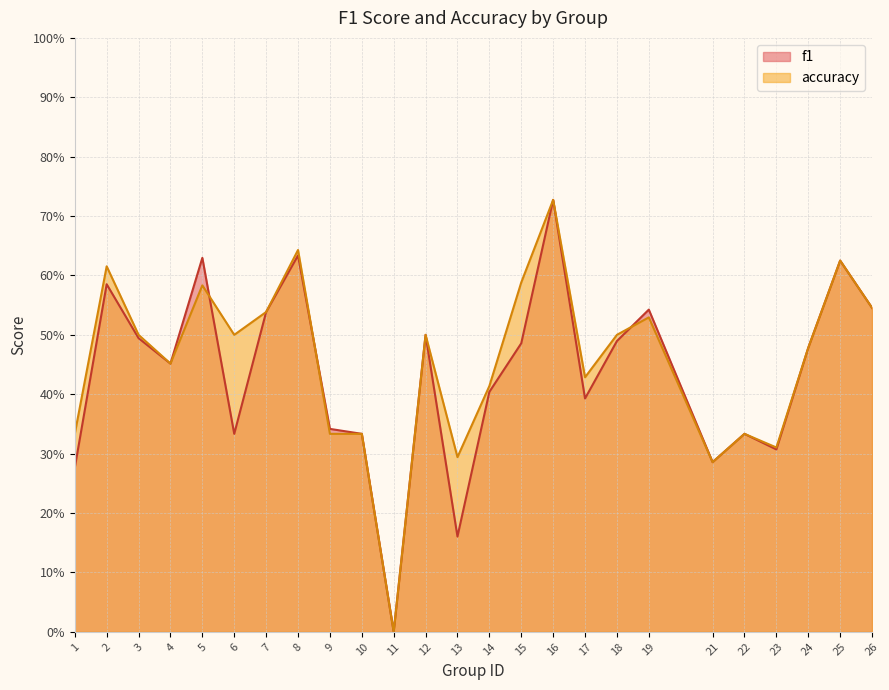

What is the sum of all f1 values?

10.9